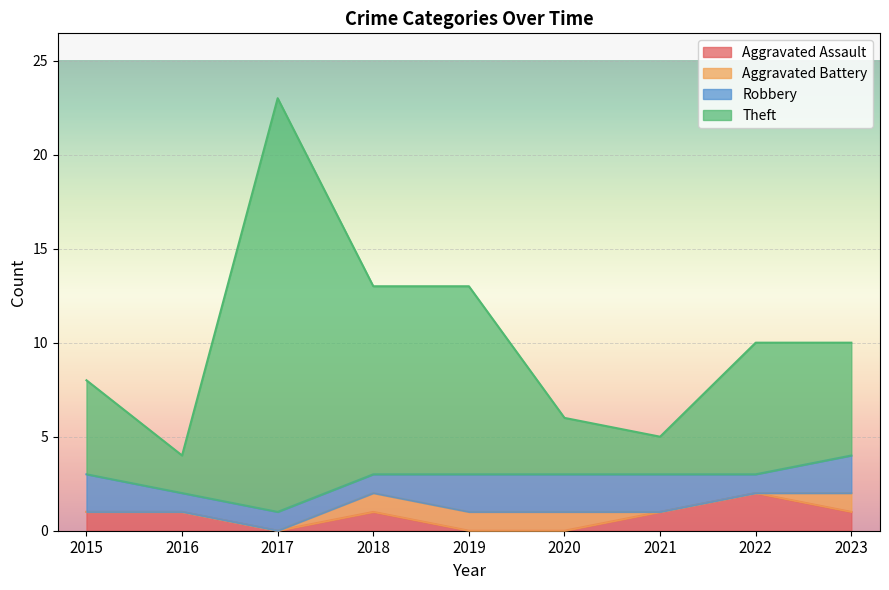

True or false: Aggravated Assault has more than 2 points higher than both neighbors.

False